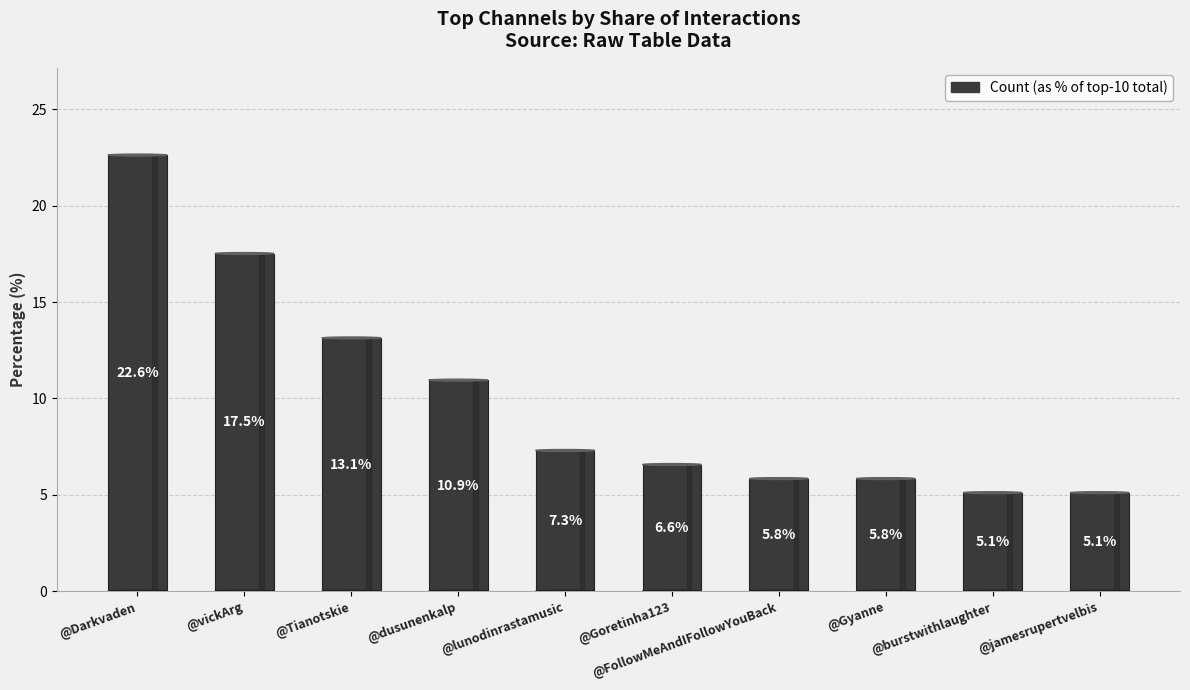

Between @Goretinha123 and @burstwithlaughter, which is larger?

@Goretinha123